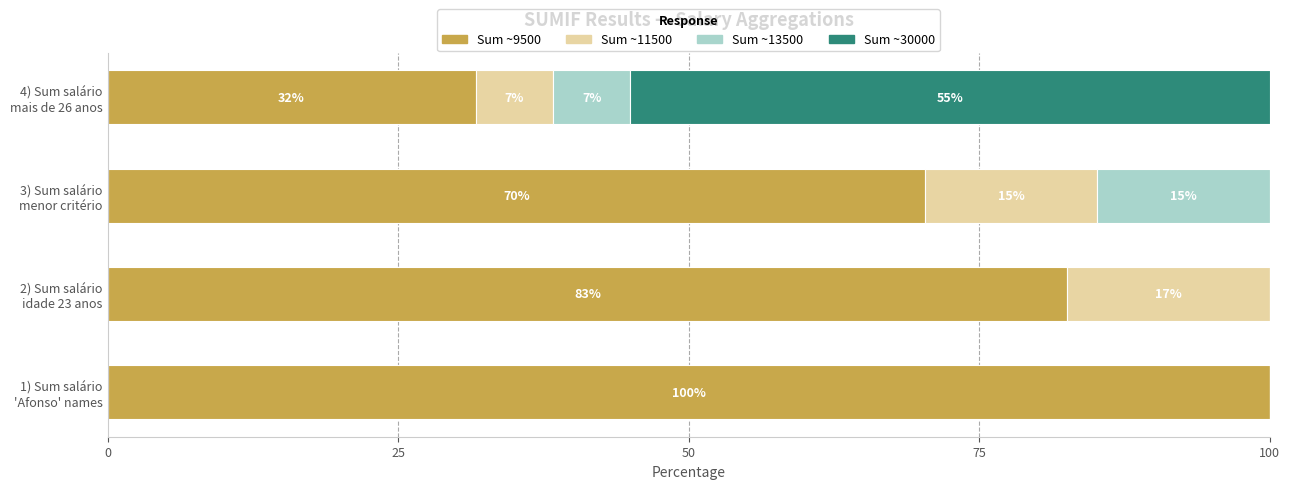

What are all the series names shown in the legend?

Sum ~9500, Sum ~11500, Sum ~13500, Sum ~30000